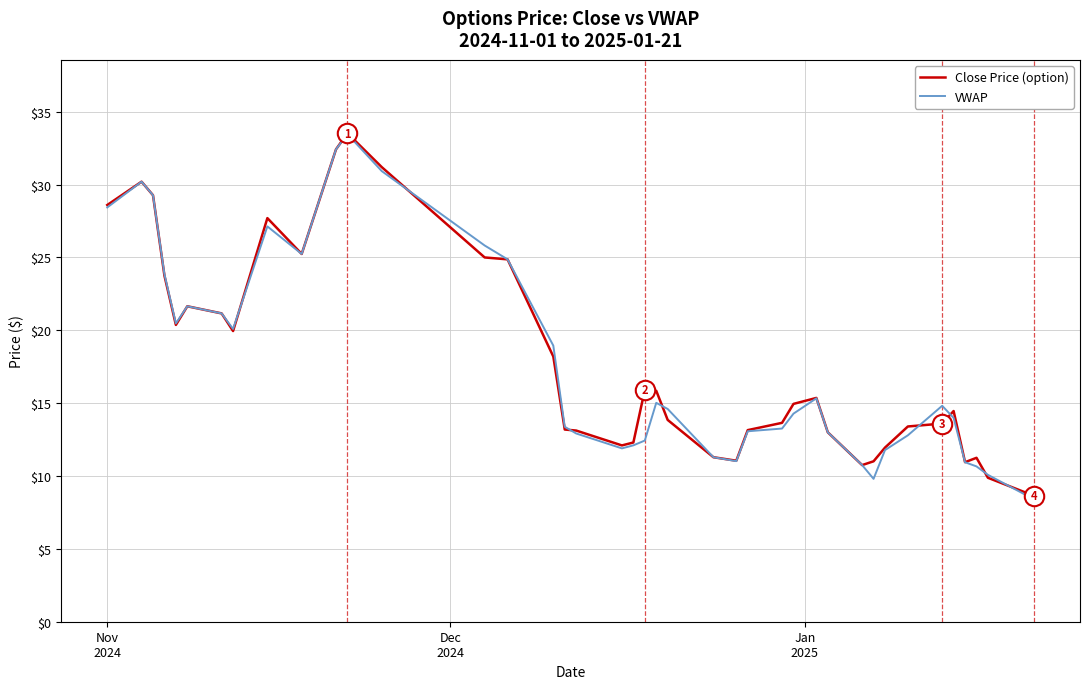

What is the highest value of the VWAP series?

33.5